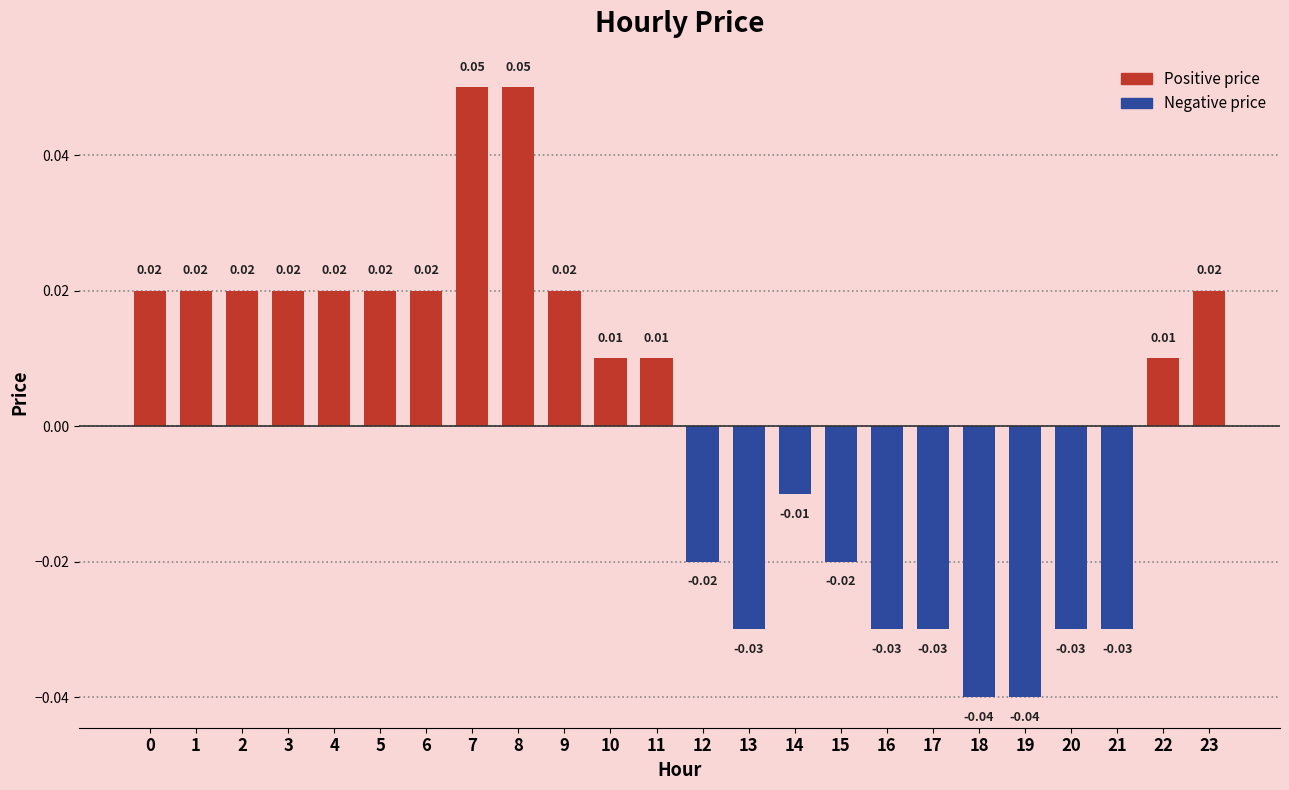

What is the maximum value shown in the chart?

0.1